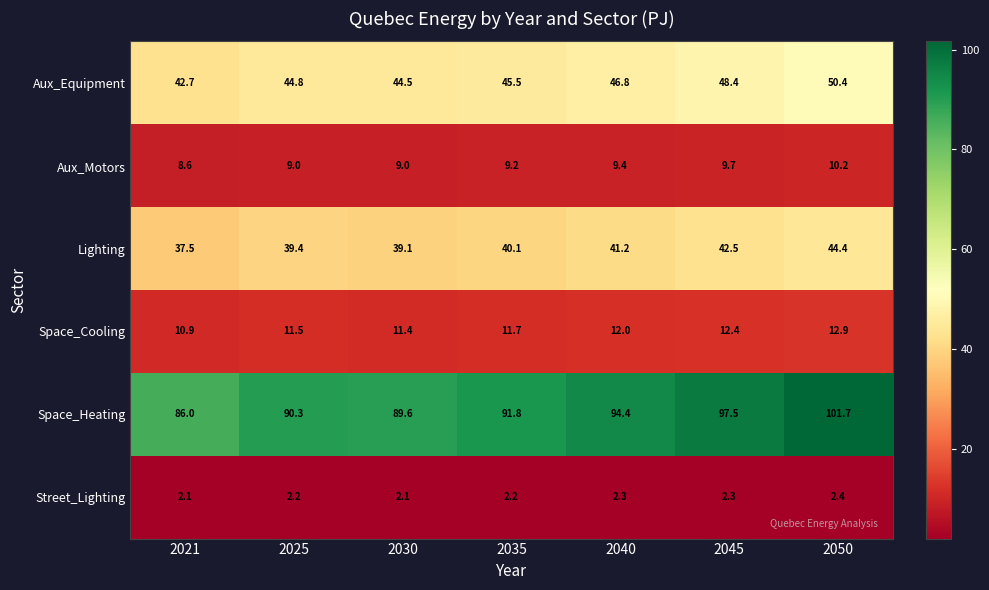

Which category has the highest value in the Space_Heating series?

2050